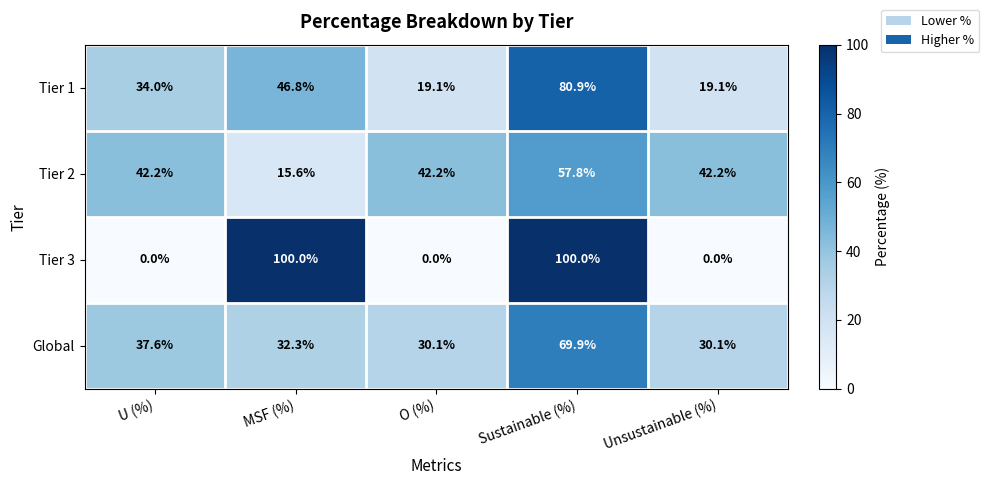

What is the sum of all Global values?

200.0